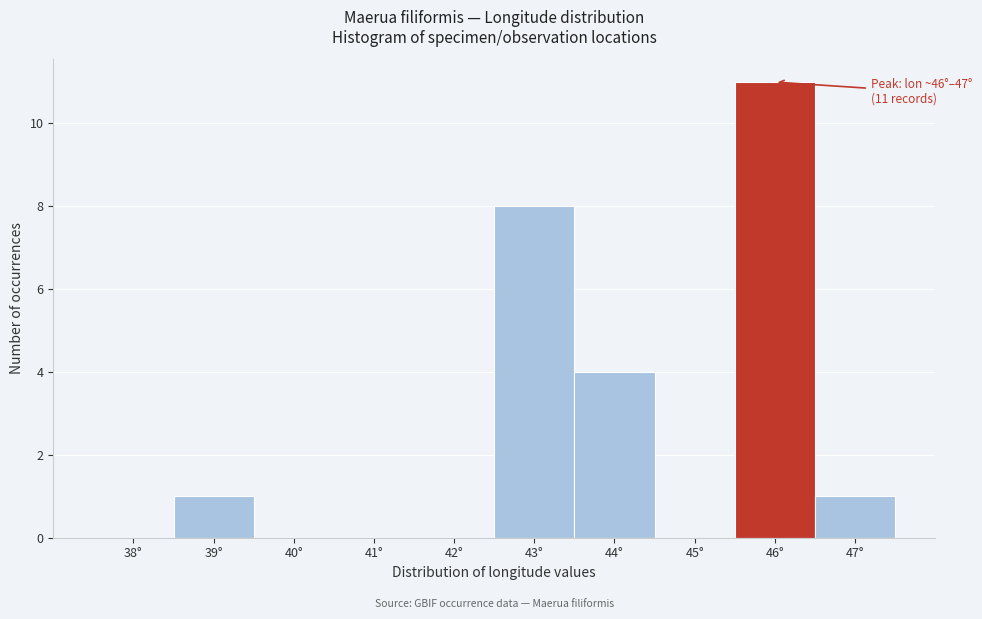

Reading left to right, extract all data points from this chart.

38°=0	39°=1	40°=0	41°=0	42°=0	43°=8	44°=4	45°=0	46°=11	47°=1